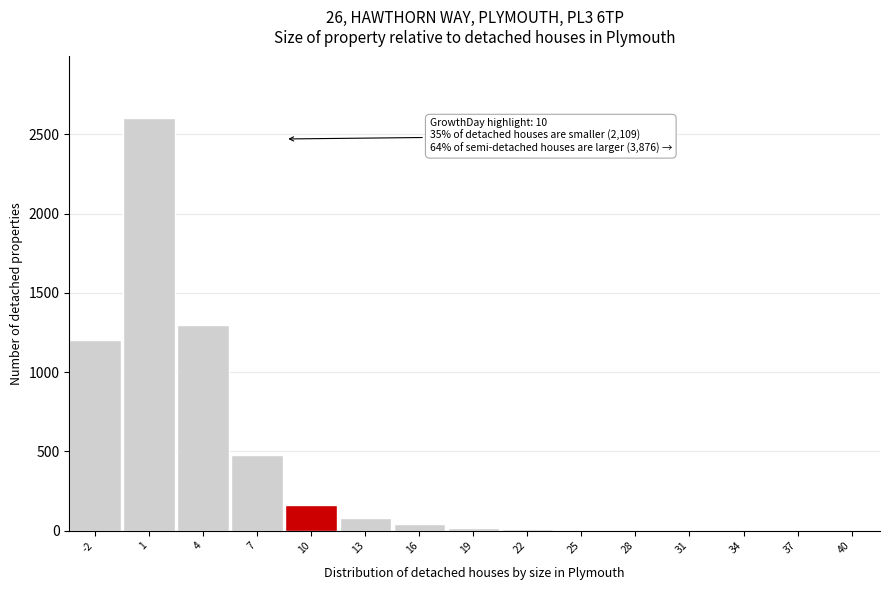

What is the sum of all values?

5903